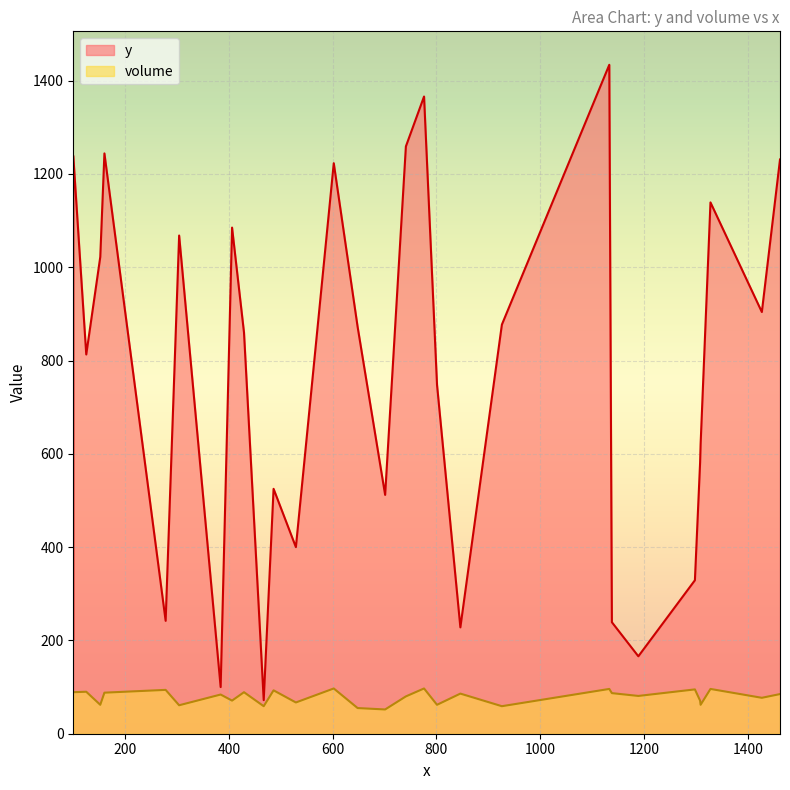

How many values in the y series exceed 860?

14